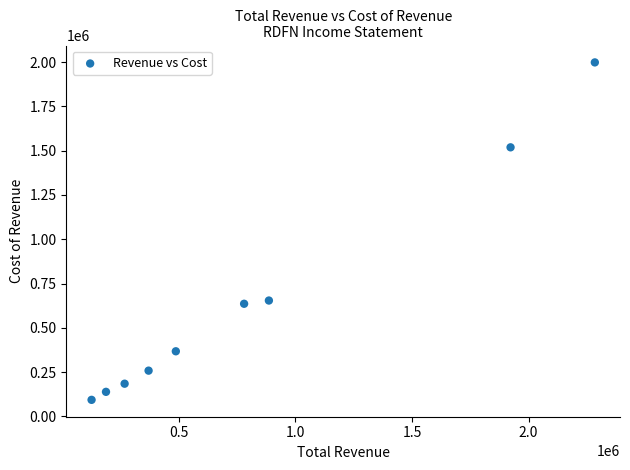

What is the average Y value?

649878